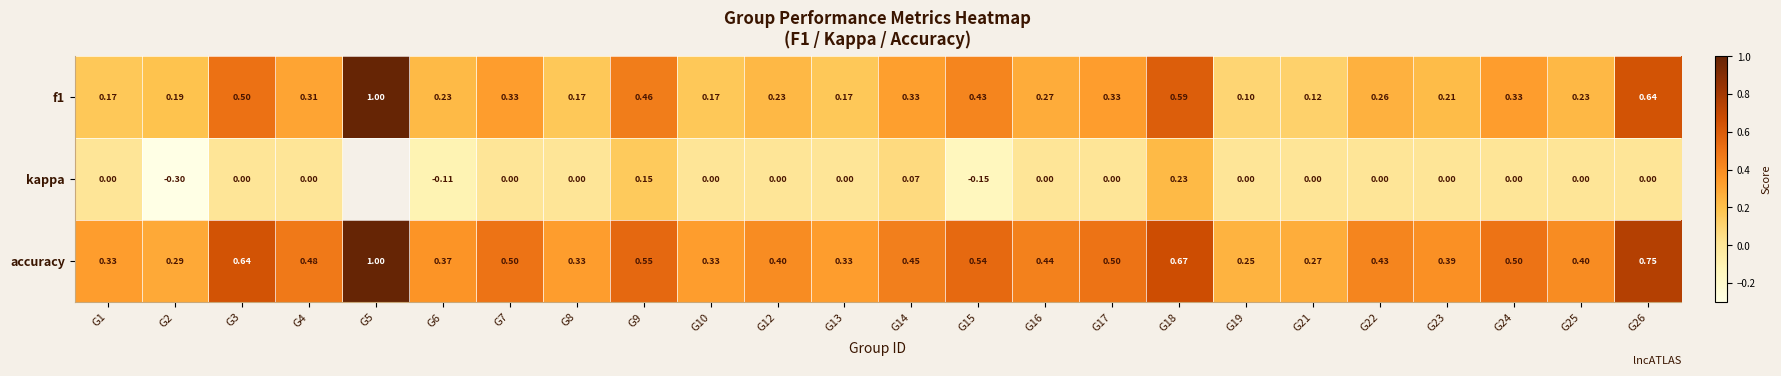

At G18, list the series in order from smallest to largest.

kappa, f1, accuracy